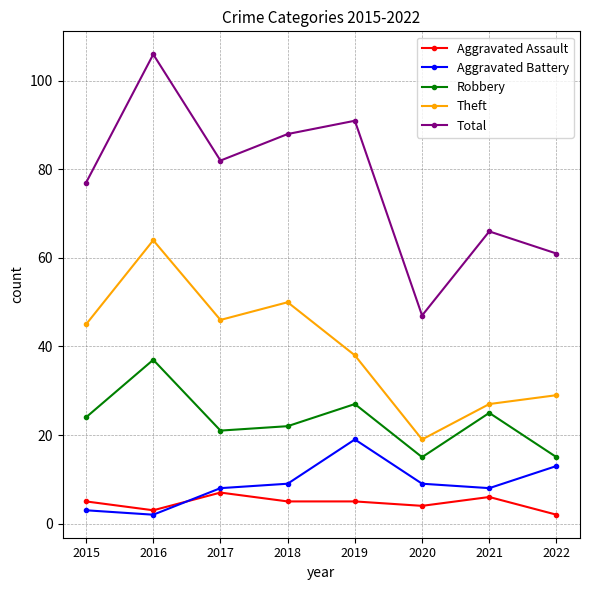

True or false: Aggravated Battery and Total cross at least once.

False